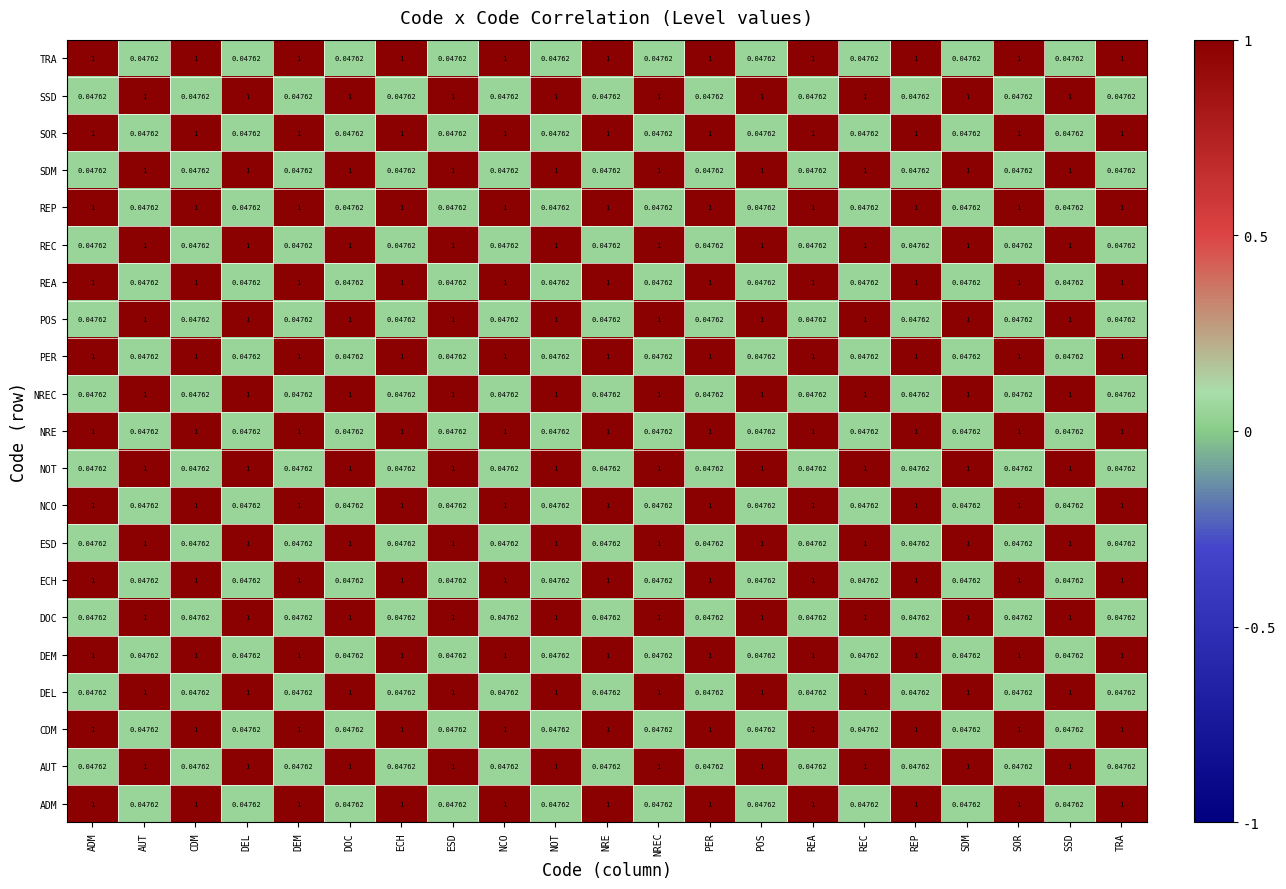

Is the value of NREC at REC greater than the value of POS at REA?

Yes